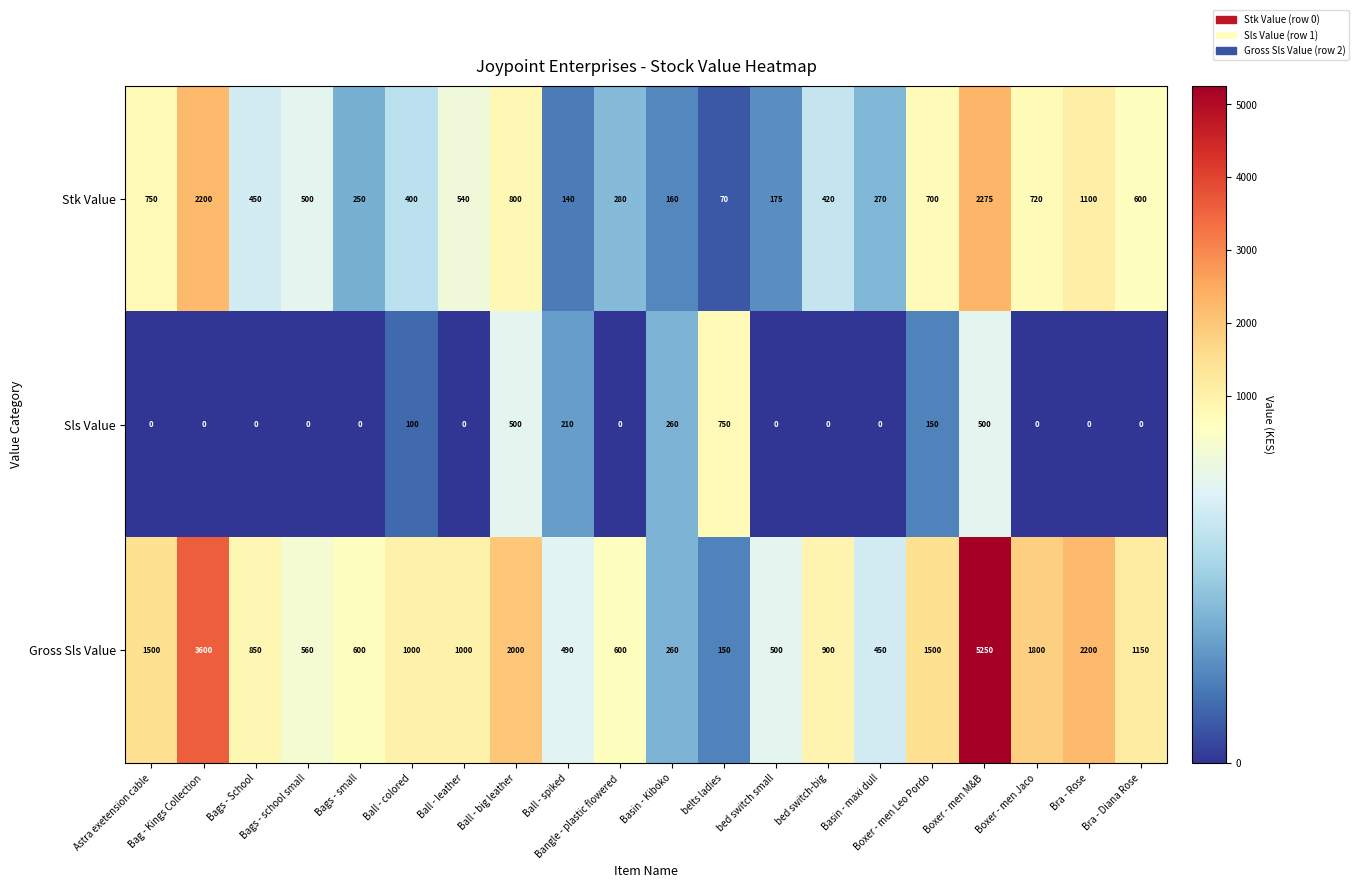

What is the average value of the Gross Sls Value series?

1318